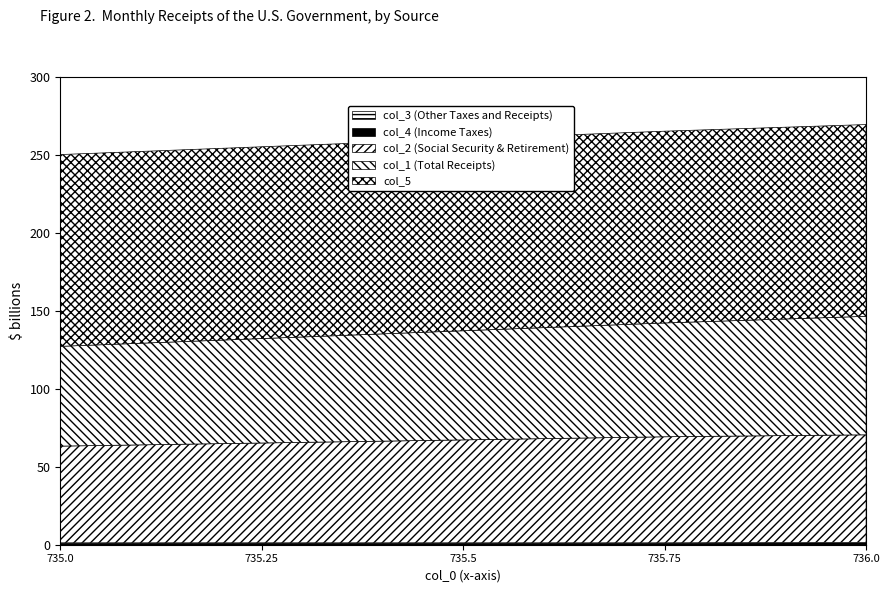

What is the difference between the maximum and second lowest values in the col_2 series?

5.0